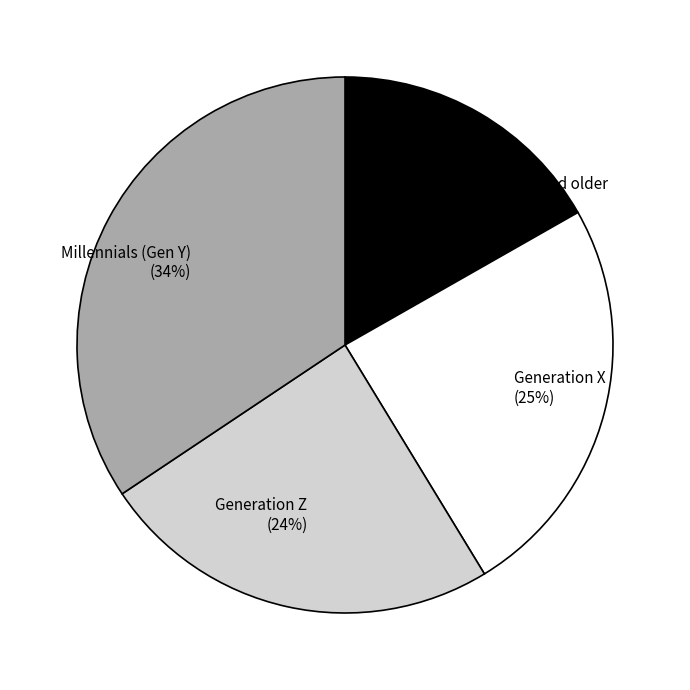

To the nearest percent, what is the average slice percentage?

25%